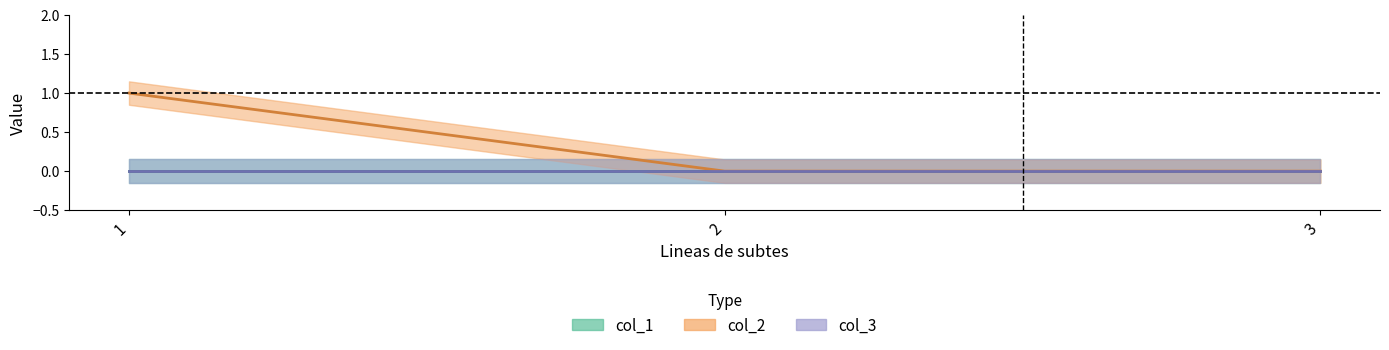

Count the number of data series in this chart.

3